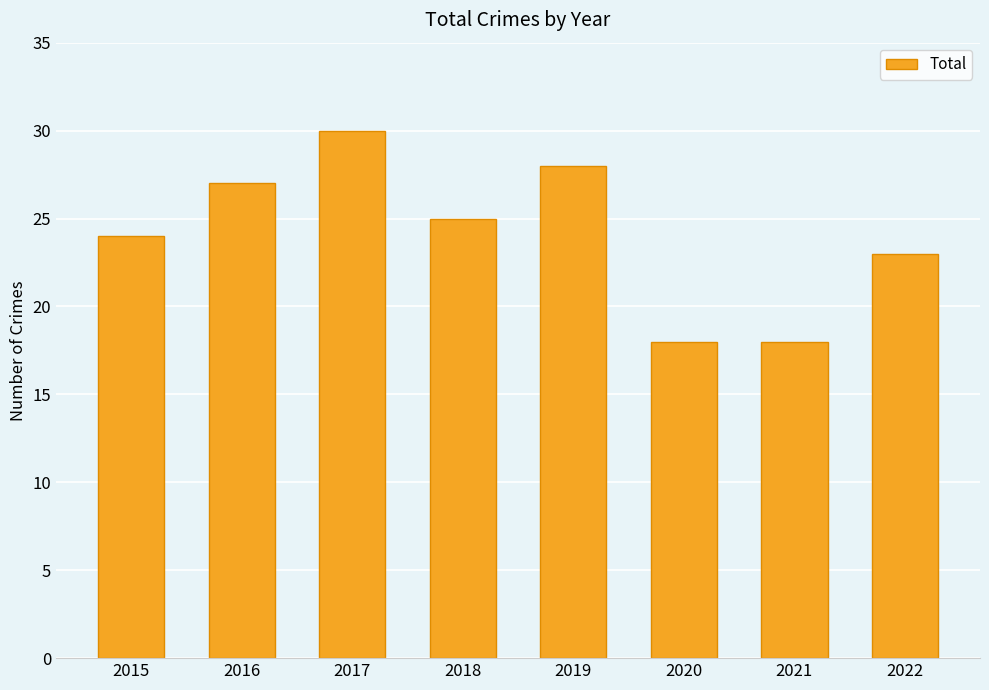

Which has a higher value, 2016 or 2021?

2016